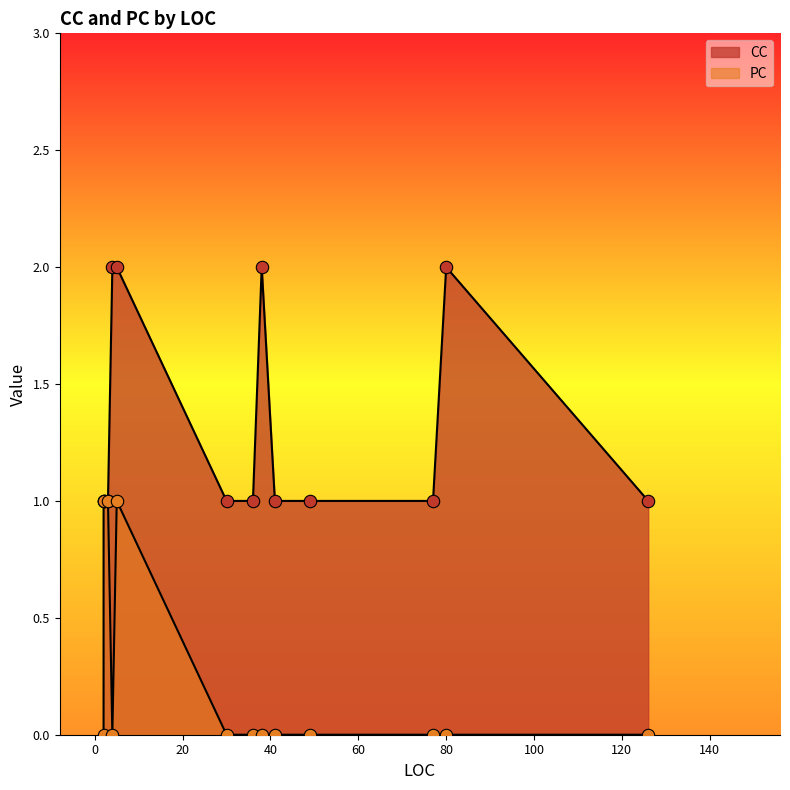

At which category is the sum across all series the highest?

5